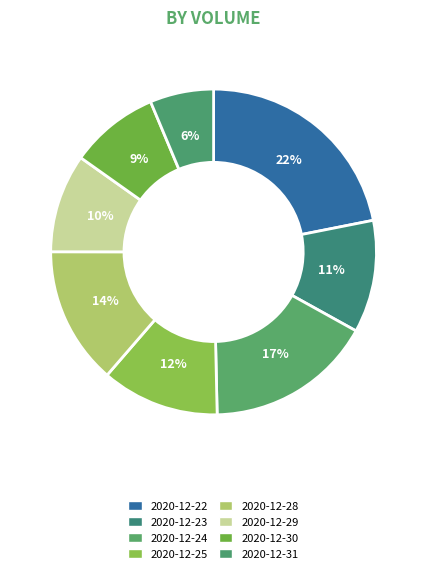

The 2020-12-22 slice represents 22% of the pie. True or false?

True